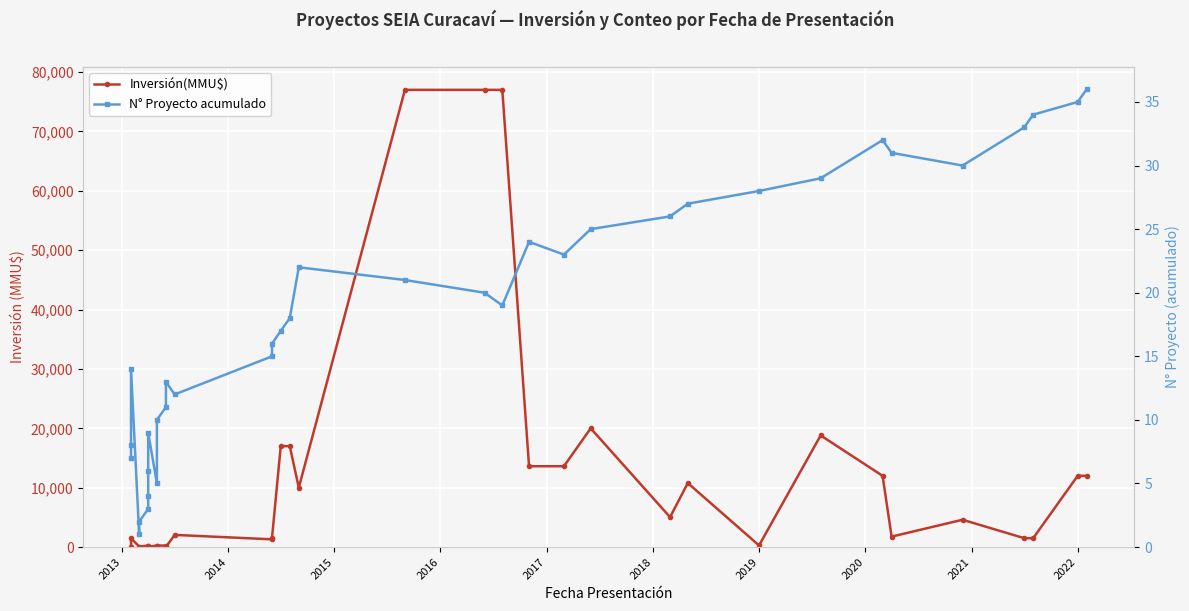

What is the difference between the maximum and second lowest values in the Inversión(MMU$) series?

76950